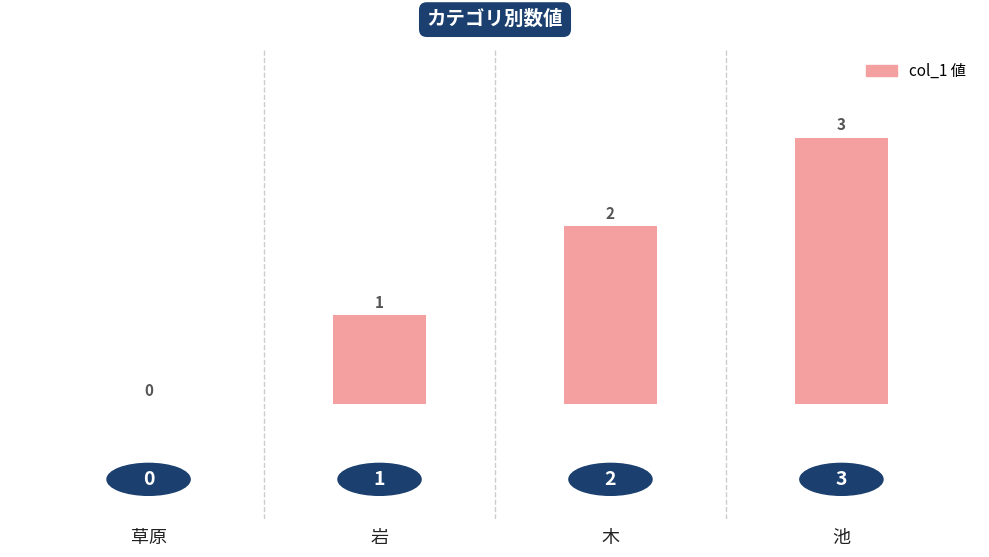

Reading left to right, list all the values displayed in this chart.

草原=0	岩=1	木=2	池=3